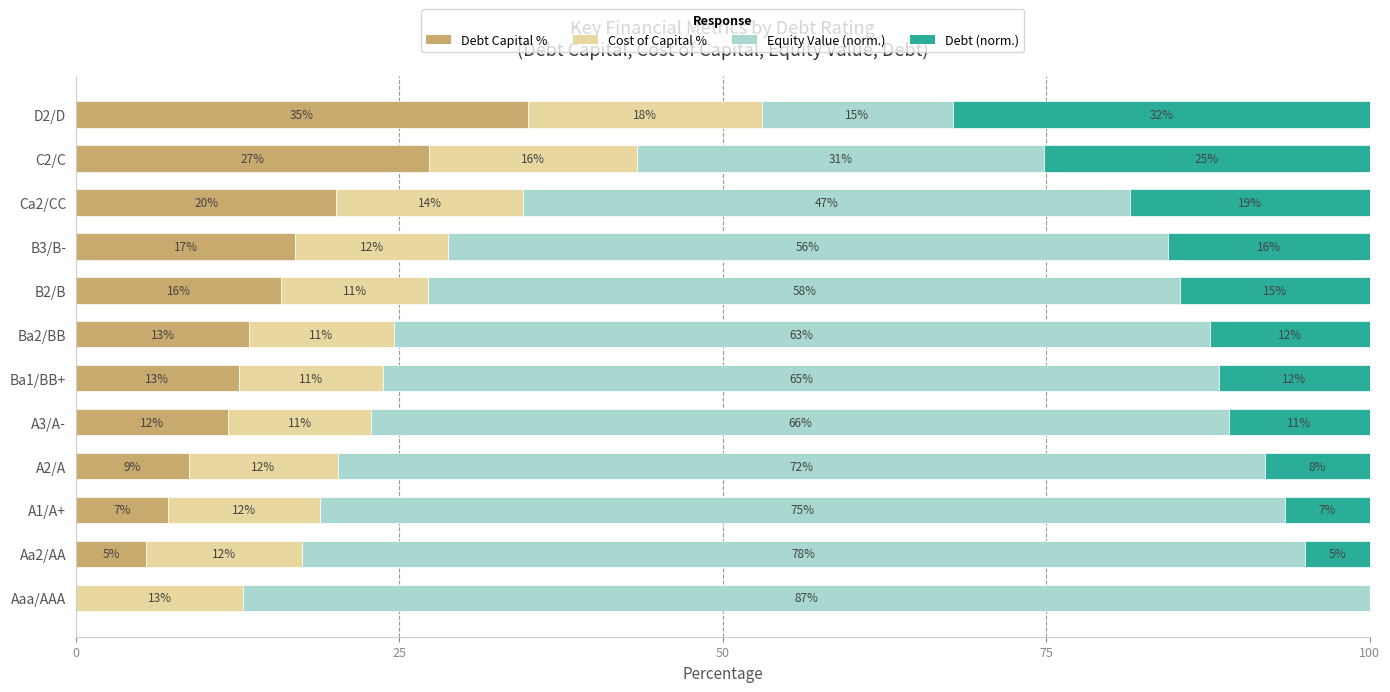

What is the maximum value for Debt Capital %?

34.9